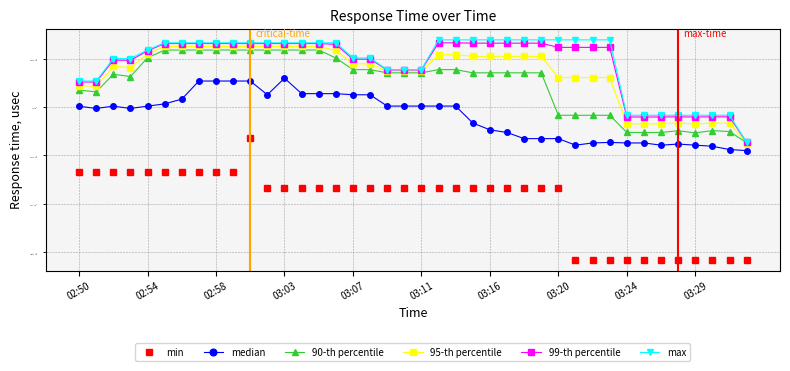

Does the chart have visible grid lines?

Yes